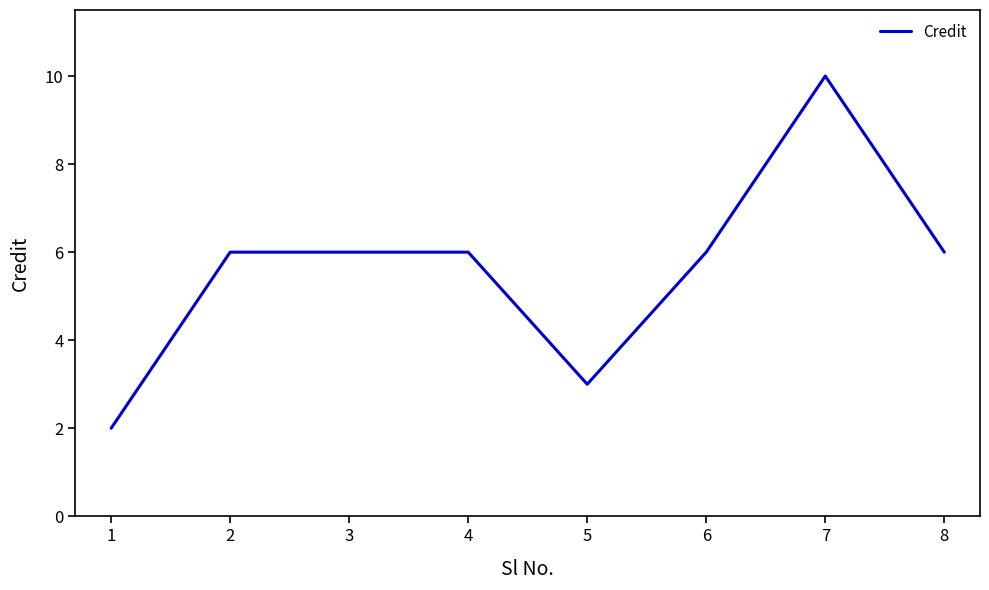

What is the minimum value shown in the chart?

2